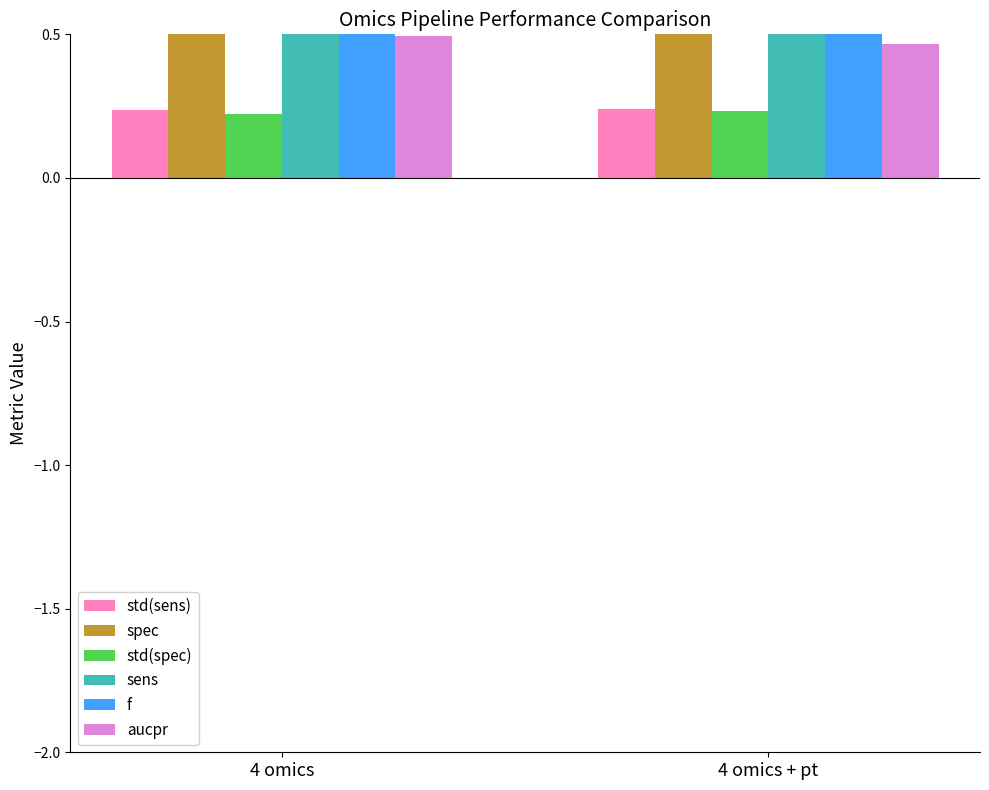

At 4 omics, list the series in order from largest to smallest.

sens, spec, f, aucpr, std(sens), std(spec)